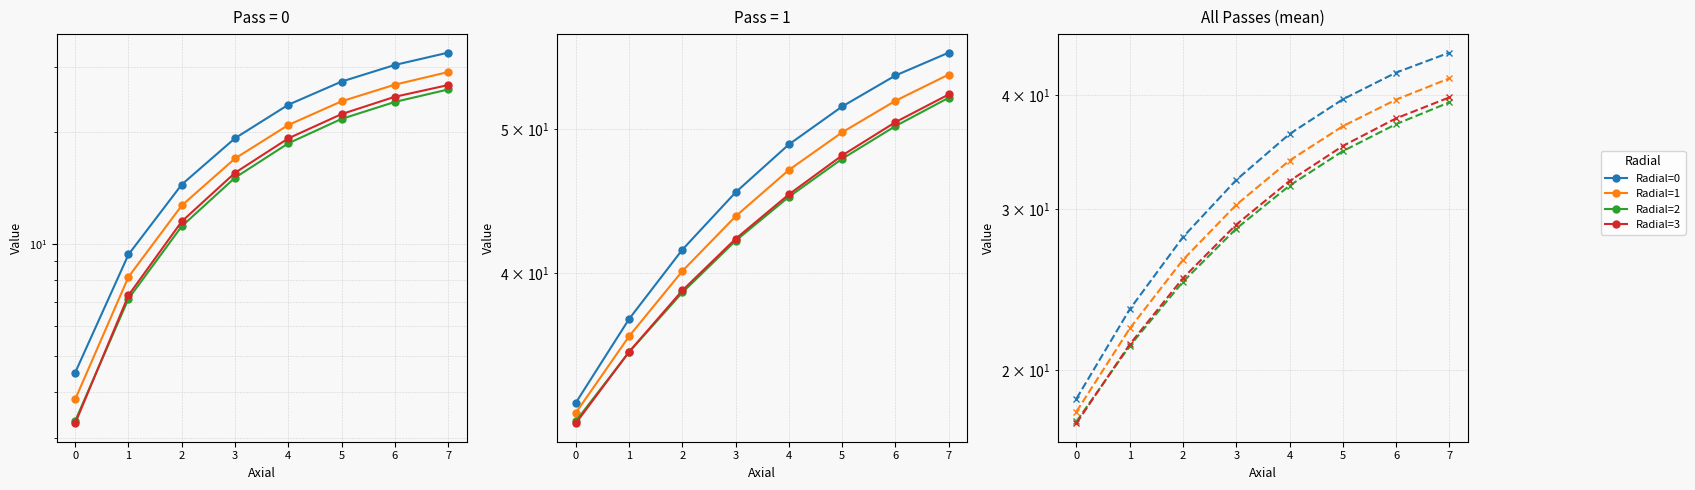

What is the sum of the Radial=0 values at 5 and 3?

71.9